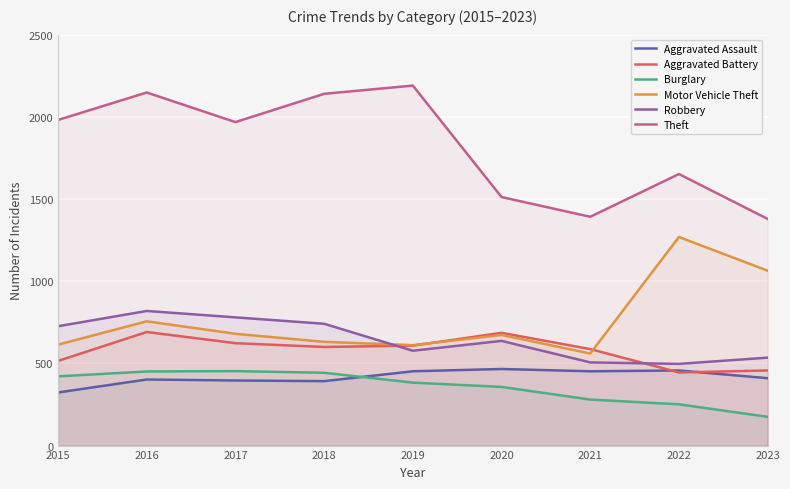

Is it true that Burglary equals 273 at 2023?

False